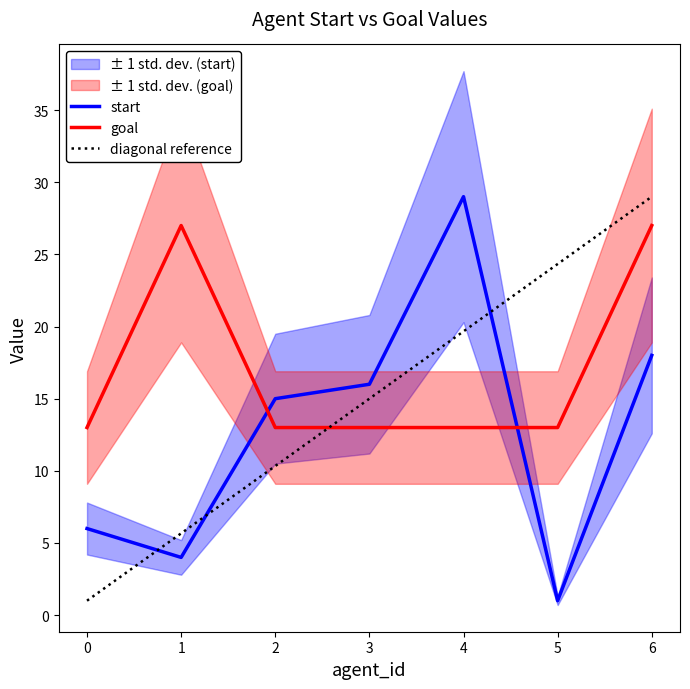

What is the difference between the maximum and second lowest values in the goal series?

14